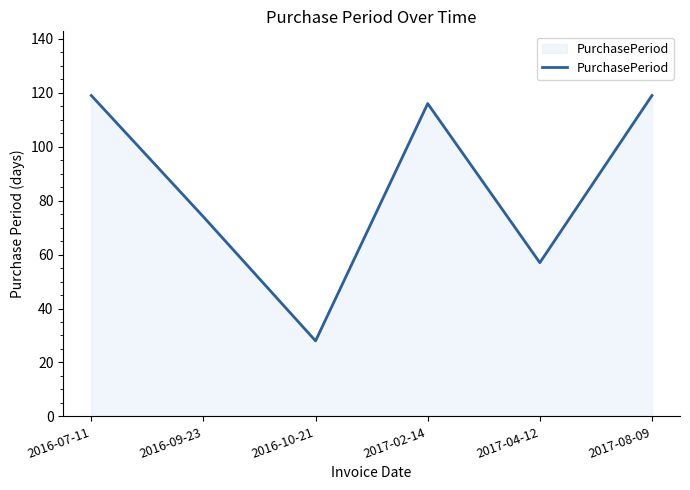

Does the chart have visible grid lines?

No